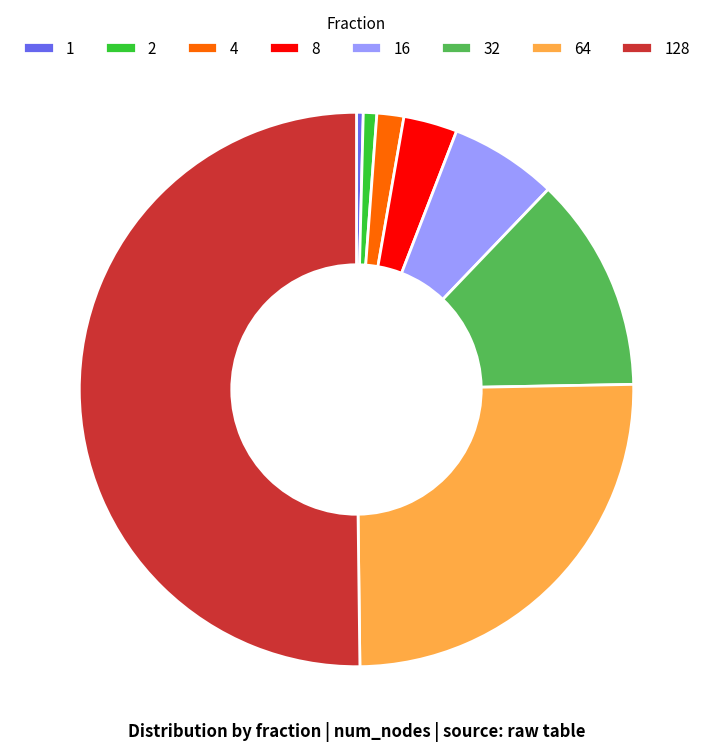

Which slice is the largest?

128